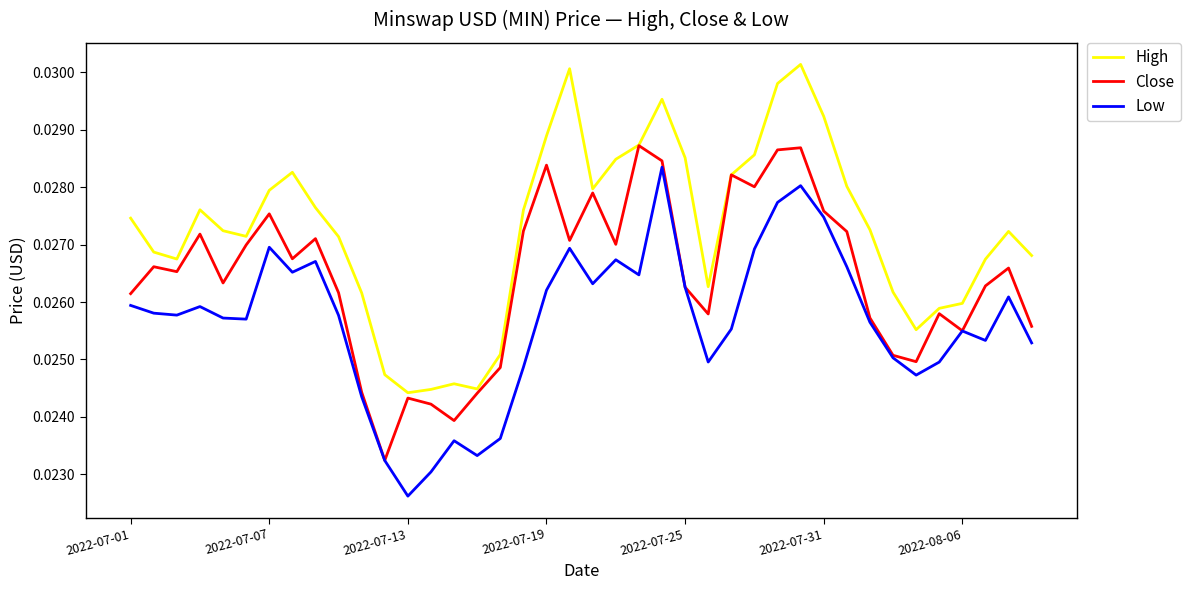

Rank the series by their average value, from lowest to highest.

Low, Close, High